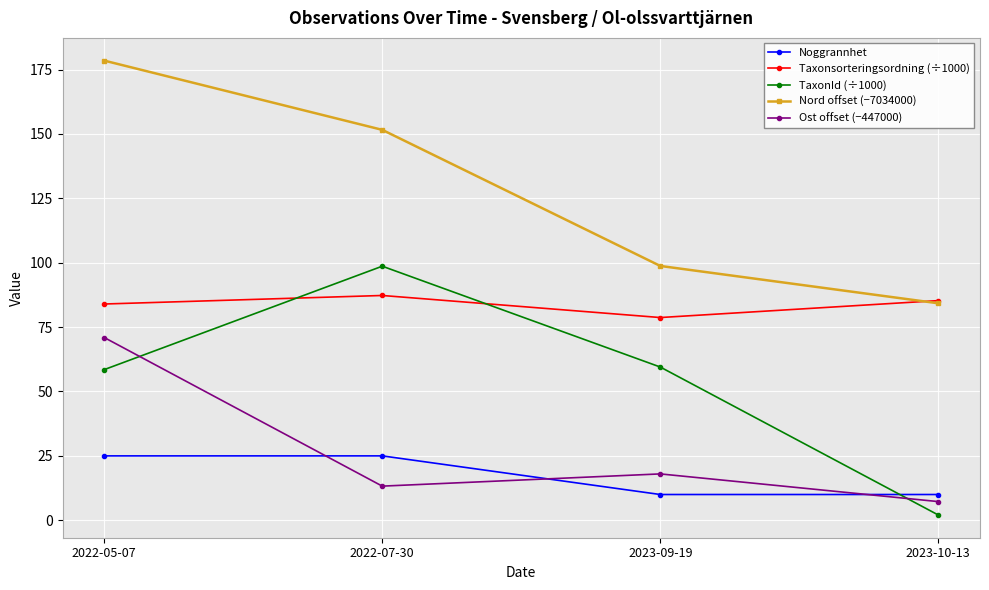

What is the difference between the Ost offset (−447000) values at 2023-10-13 and 2022-05-07?

63.7